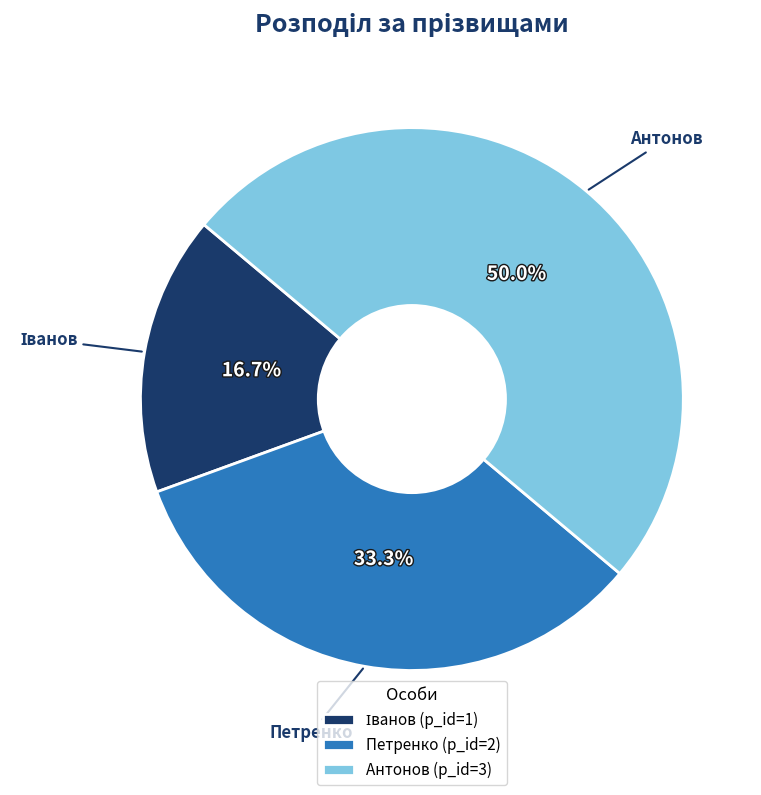

Combined, do Петренко (p_id=2) and Антонов (p_id=3) account for over 50%?

Yes